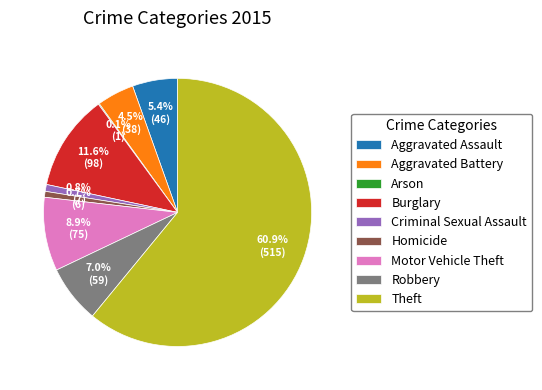

What is the largest slice in the pie chart?

Theft